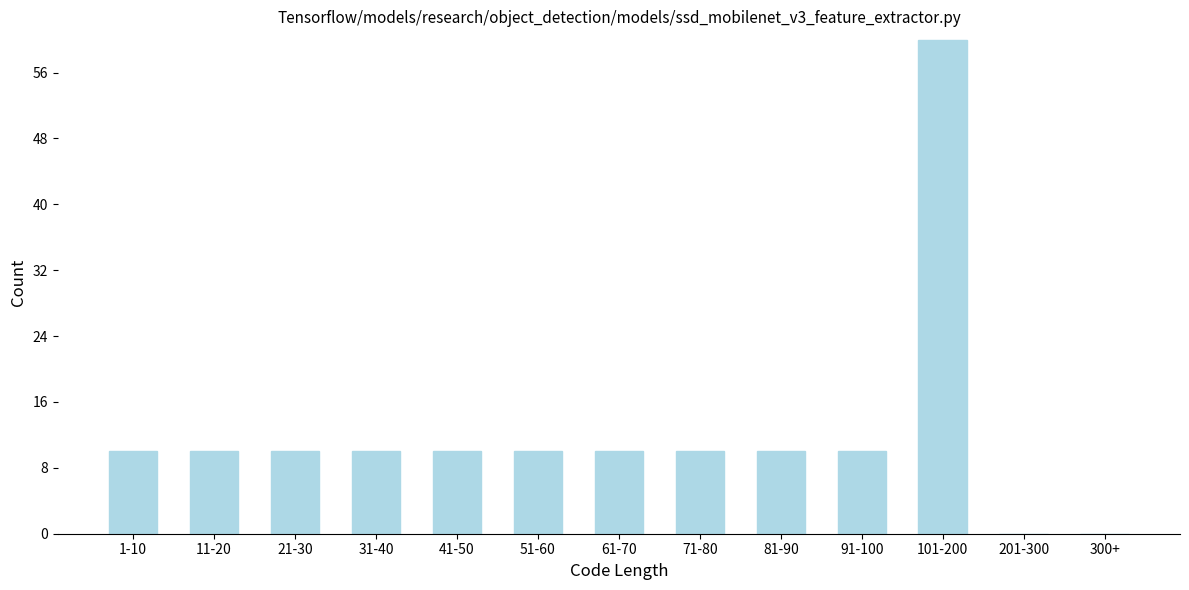

Reading right to left, what are all the values shown in this chart?

300+=0	201-300=0	101-200=60	91-100=10	81-90=10	71-80=10	61-70=10	51-60=10	41-50=10	31-40=10	21-30=10	11-20=10	1-10=10